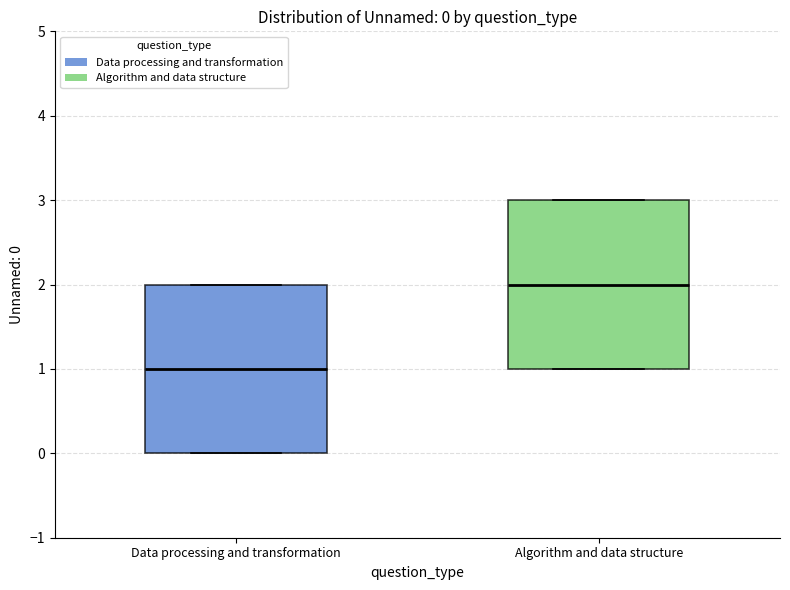

Which box's median line is the lowest?

Data processing and transformation